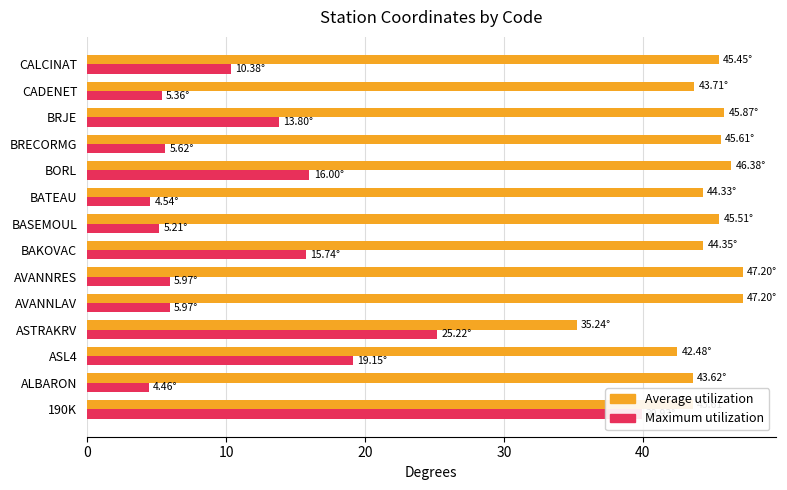

At how many categories does at least one series exceed 23?

14